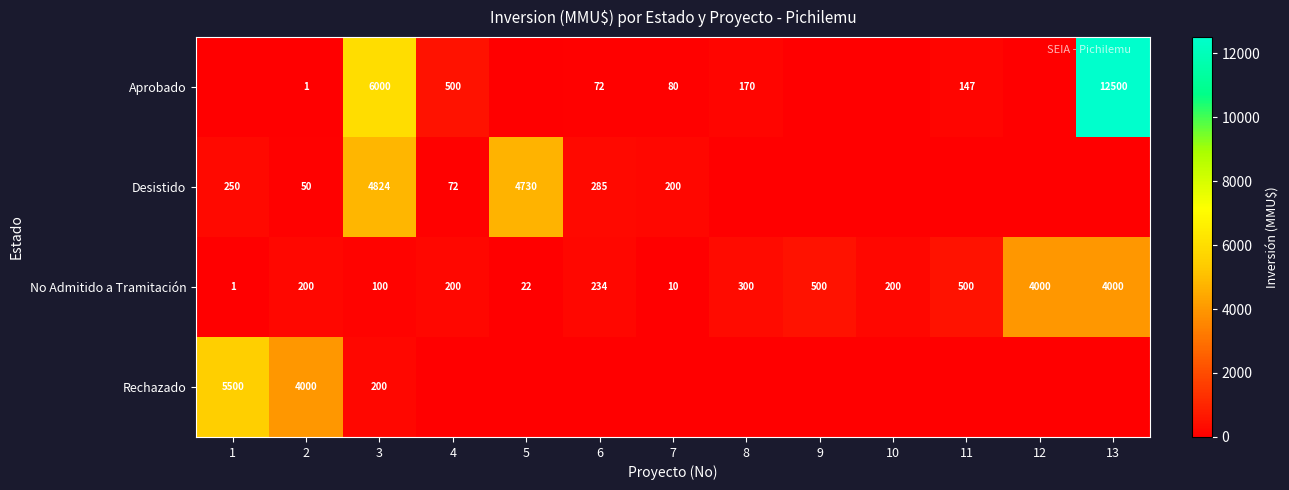

What is the sum of the No Admitido a Tramitación values at 4 and 1?

201